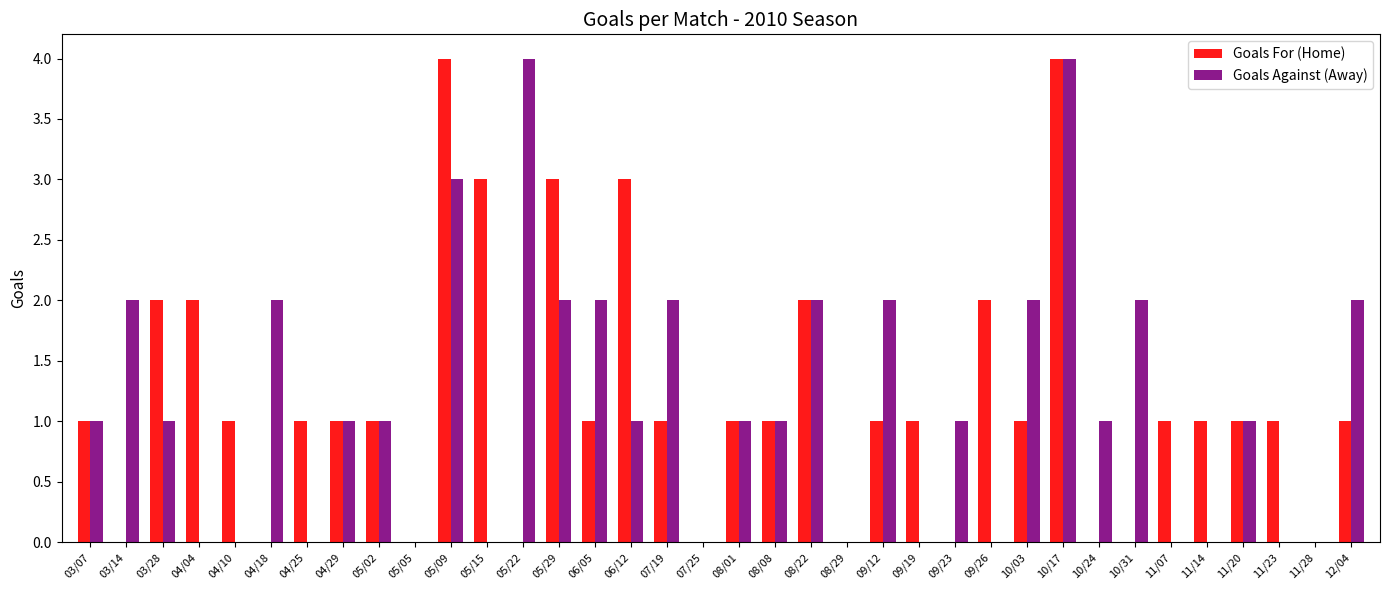

How many categories are shown in the chart?

36